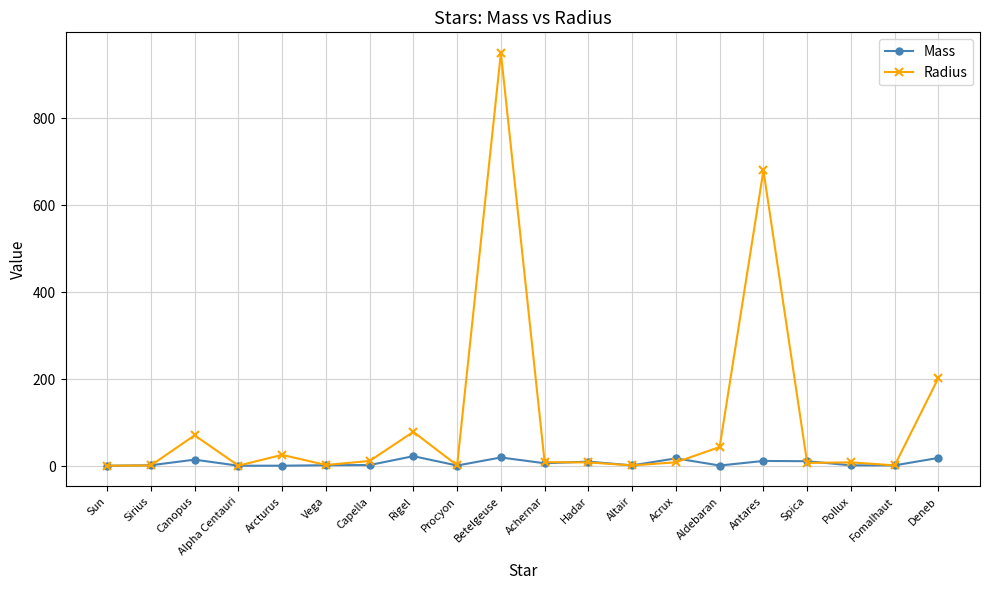

Which series has the largest total across all categories?

Radius